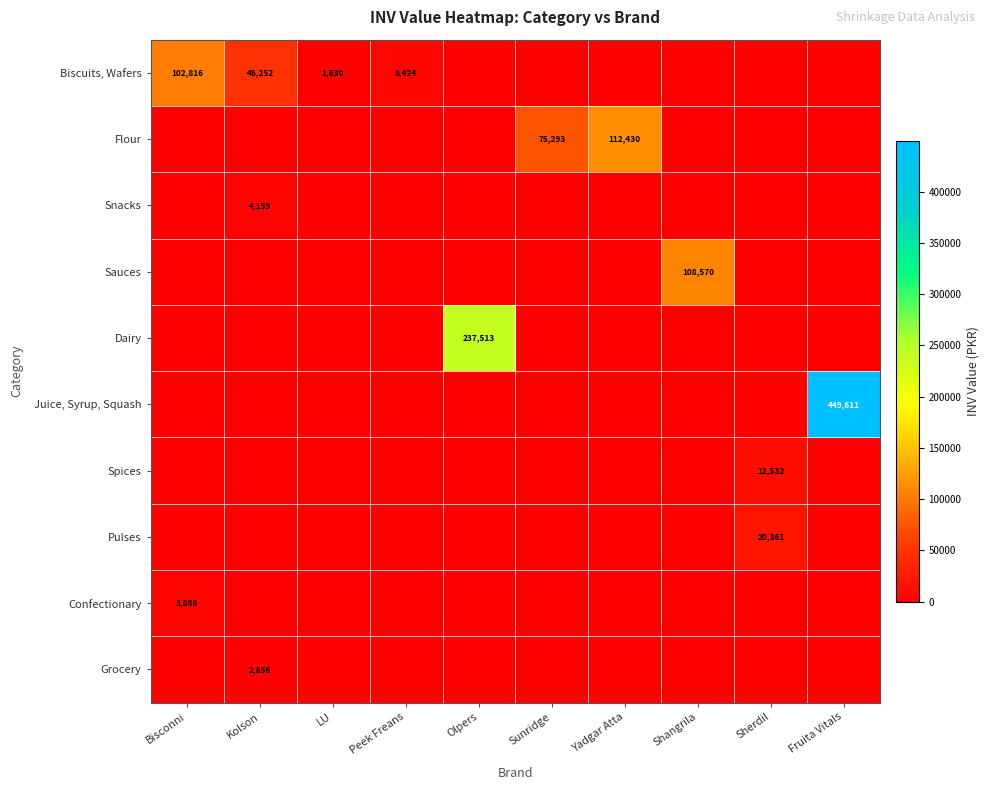

At which category does the chart reach its peak across all series?

Fruita Vitals